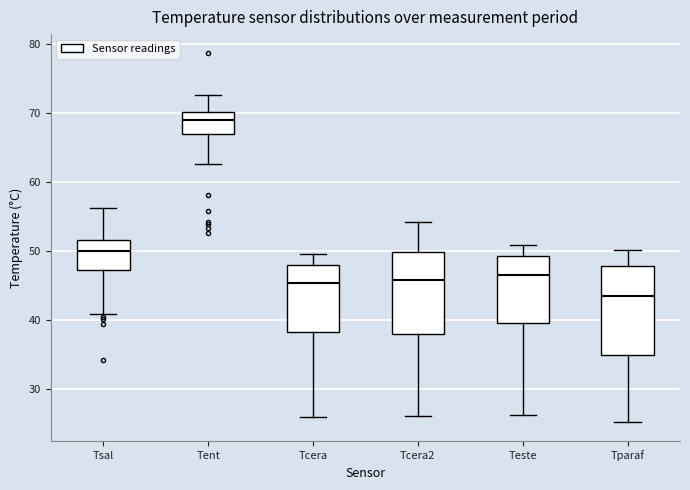

Which box's median line is the lowest?

Tparaf